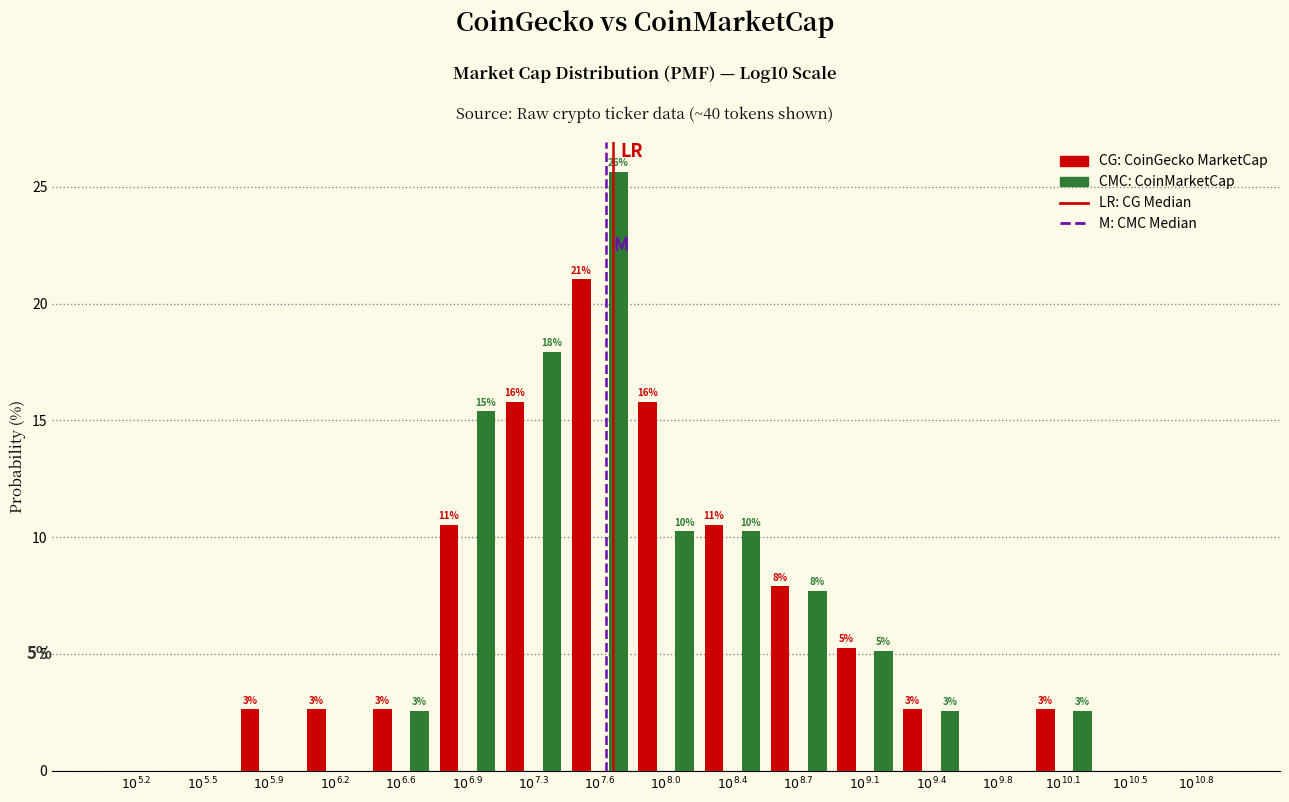

Are the bars grouped side by side (vs. stacked)?

Yes